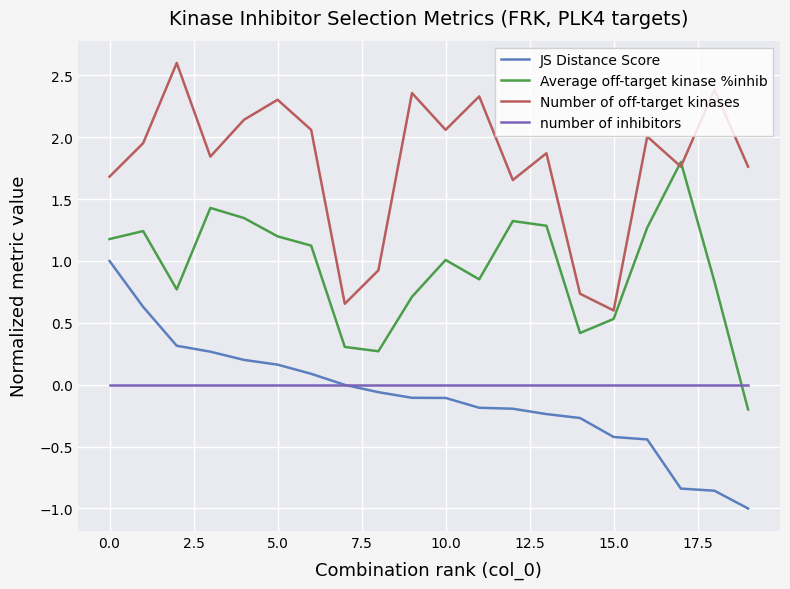

True or false: JS Distance Score and Average off-target kinase %inhib intersect in this chart.

False